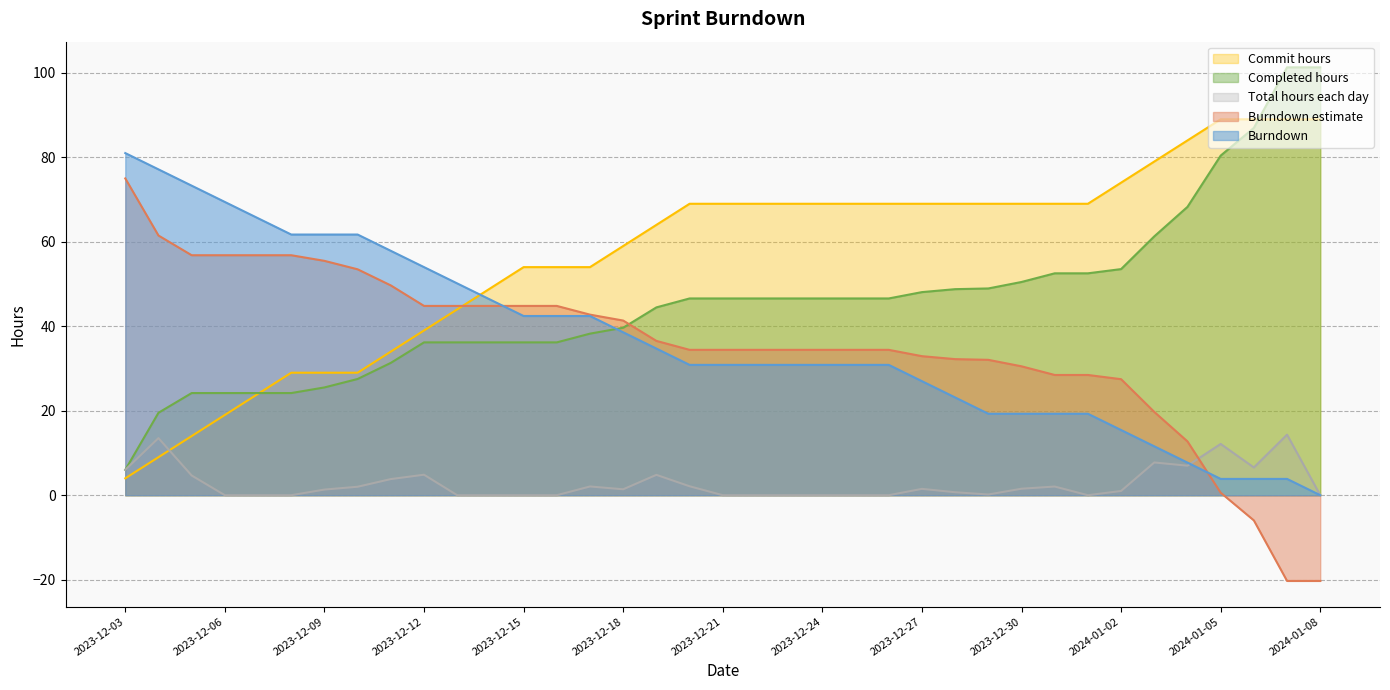

What are all the series names shown in the legend?

Burndown estimate, Burndown, Completed hours, Commit hours, Total hours each day